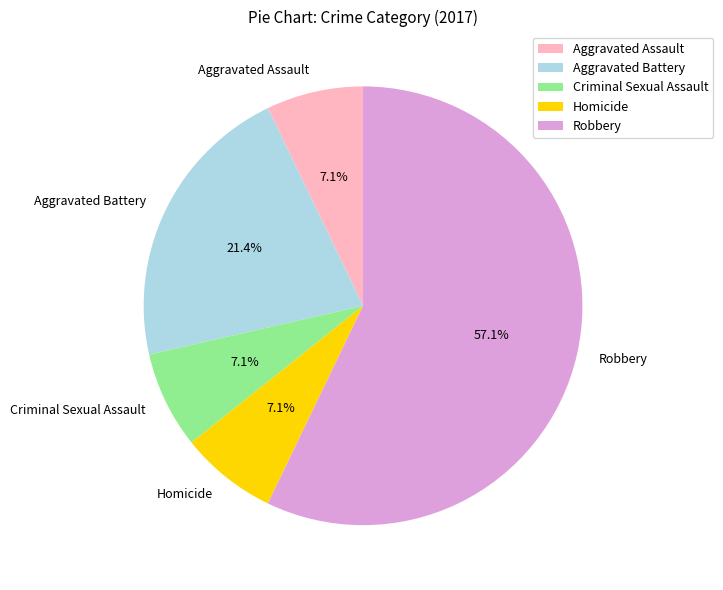

How many slices are in this pie chart?

5